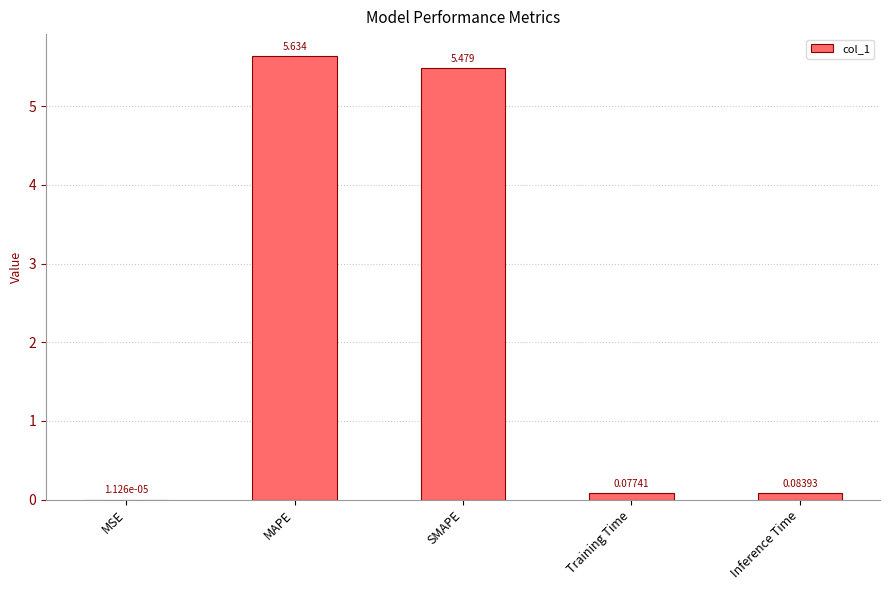

At which label is the value closest to 2?

Inference Time